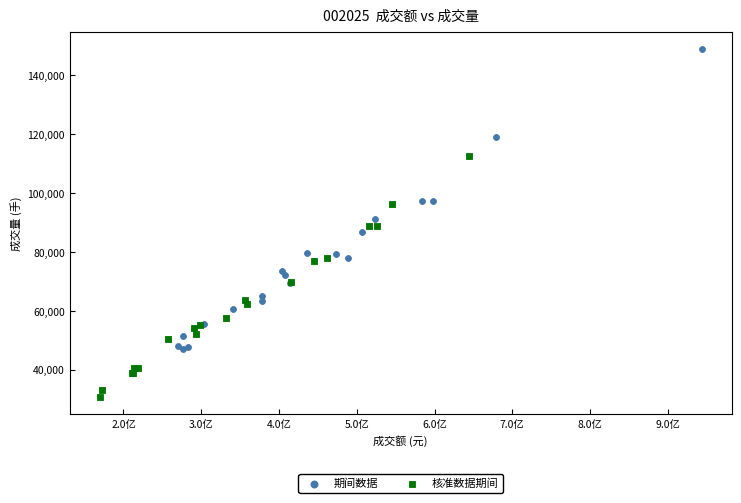

What are all the series names shown in the legend?

期间数据, 核准数据期间